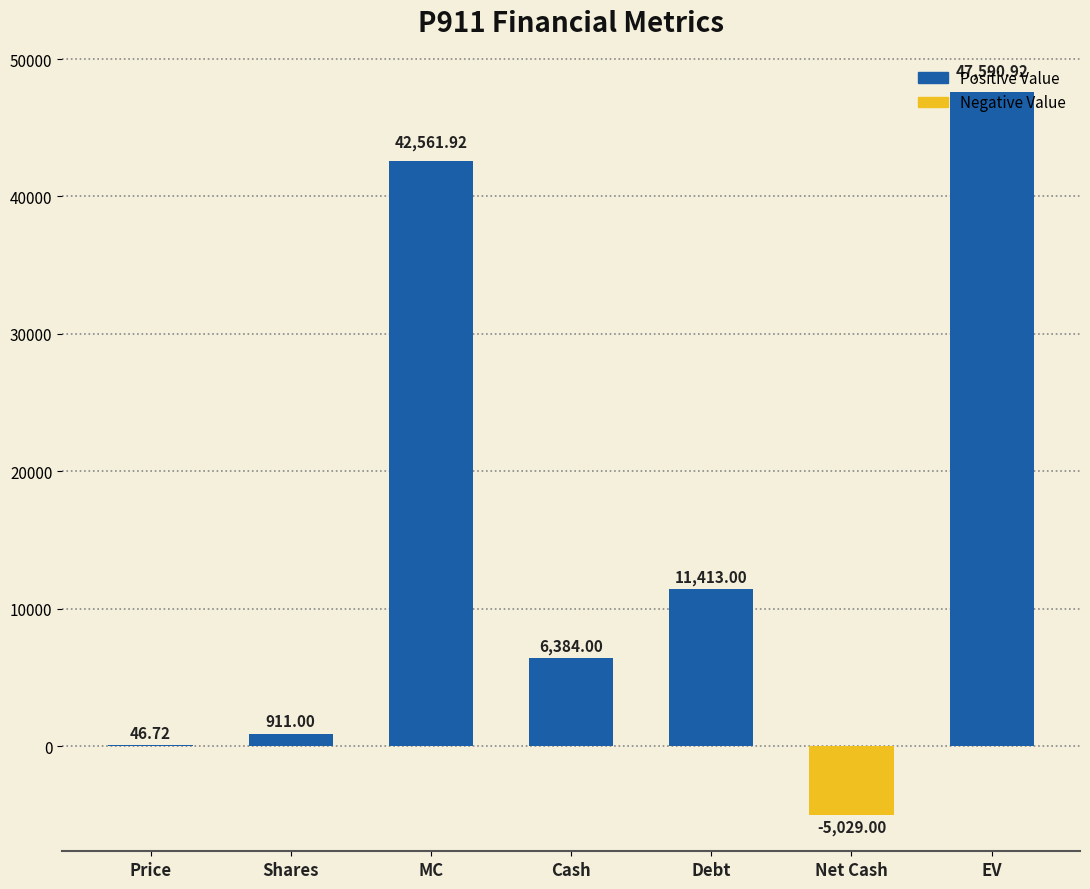

Reading right to left, extract all data points from this chart.

EV=47590.9	Net Cash=-5029.0	Debt=11413.0	Cash=6384.0	MC=42561.9	Shares=911.0	Price=46.7